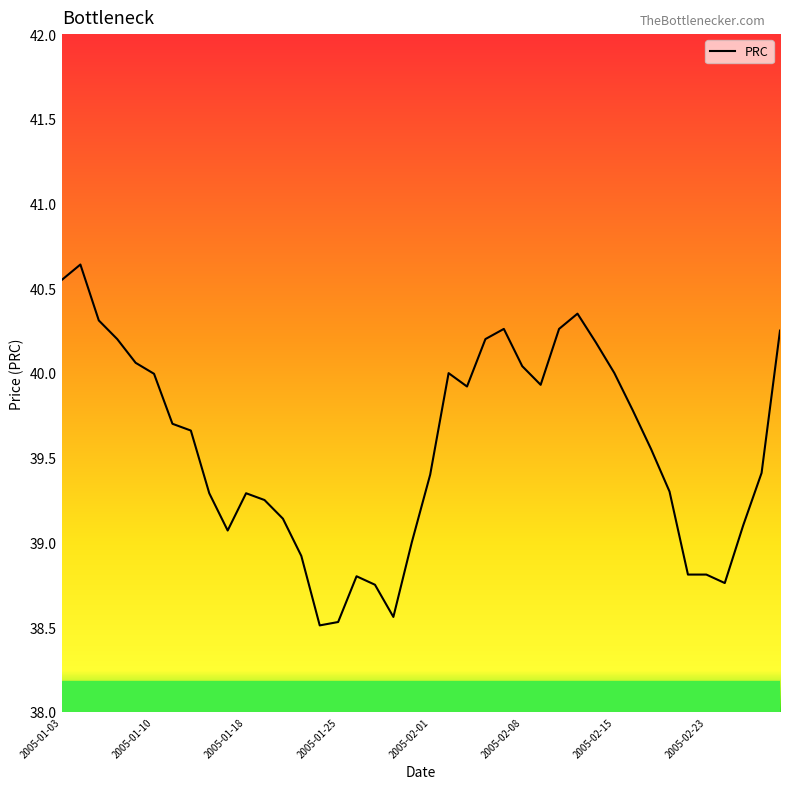

What is the greatest value displayed?

40.6